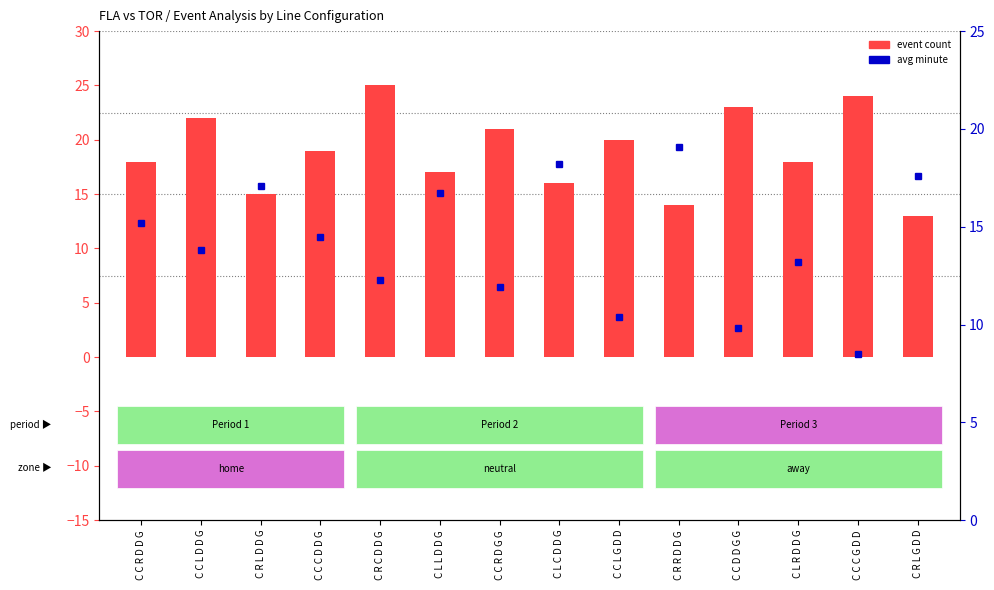

Reading left to right, transcribe all the data shown in this chart.

event count: 18.0	22.0	15.0	19.0	25.0	17.0	21.0	16.0	20.0	14.0	23.0	18.0	24.0	13.0
avg minute: 15.2	13.8	17.1	14.5	12.3	16.7	11.9	18.2	10.4	19.1	9.8	13.2	8.5	17.6